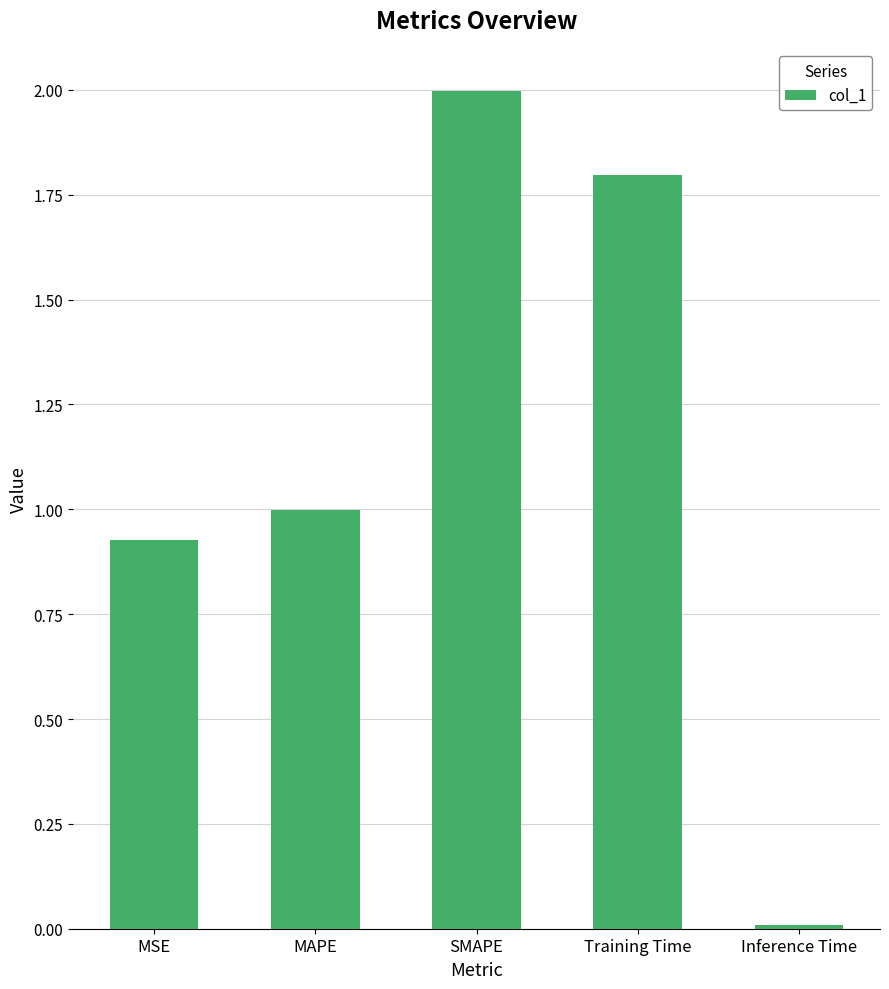

What position from the left is SMAPE?

3